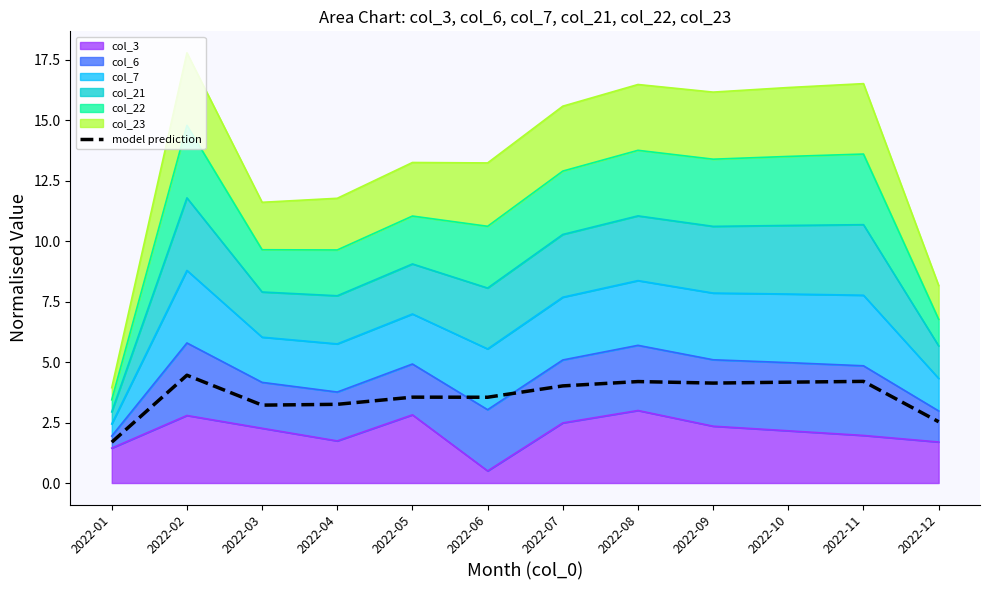

What is the value of the 9th point from the left?

4.1